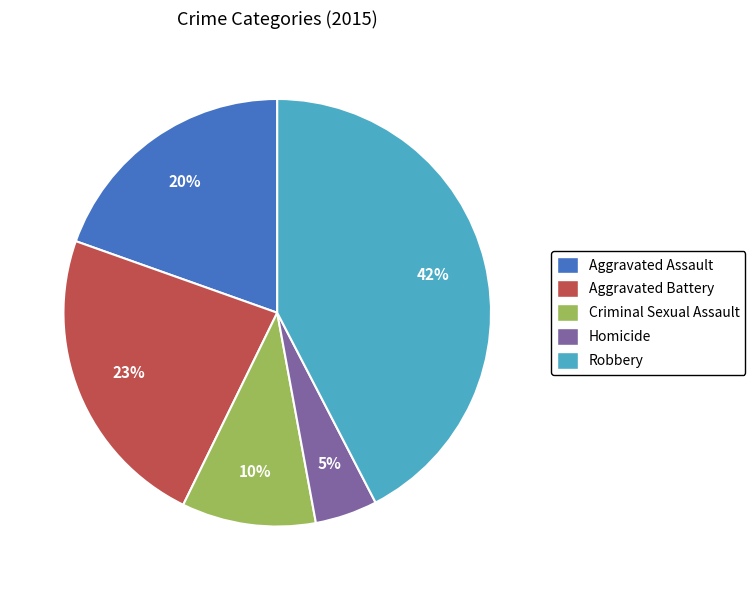

What percentage is the Criminal Sexual Assault slice, to the nearest percent?

10%